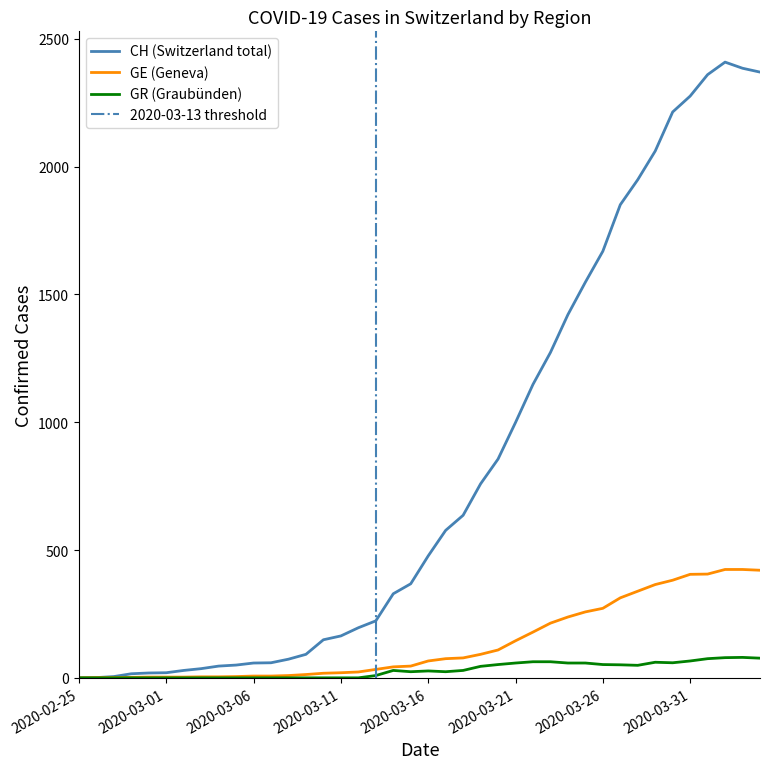

List the series in order of their peak value, highest first.

CH, GE, GR